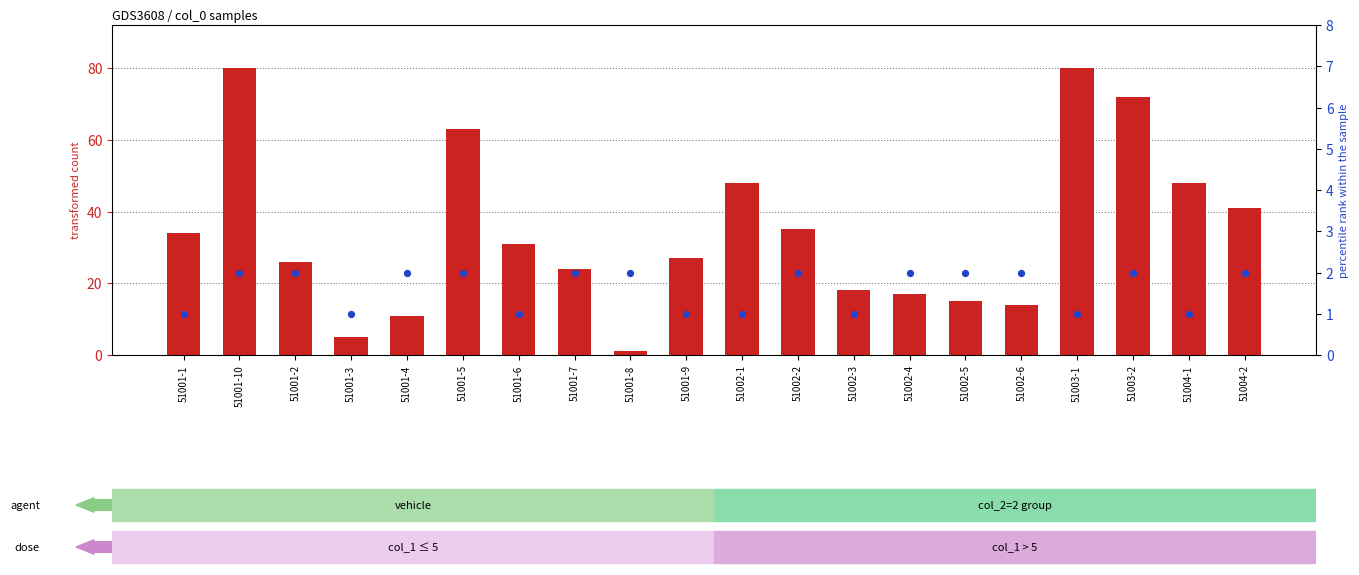

Which series reaches the minimum Y coordinate?

transformed count